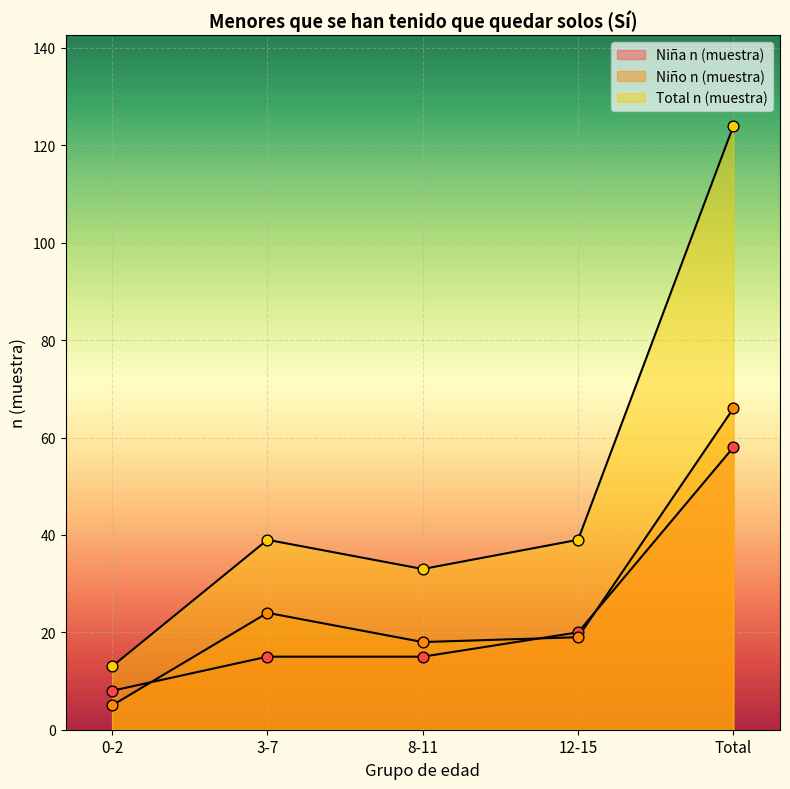

Which series reaches the minimum Y coordinate?

Niño n (muestra)